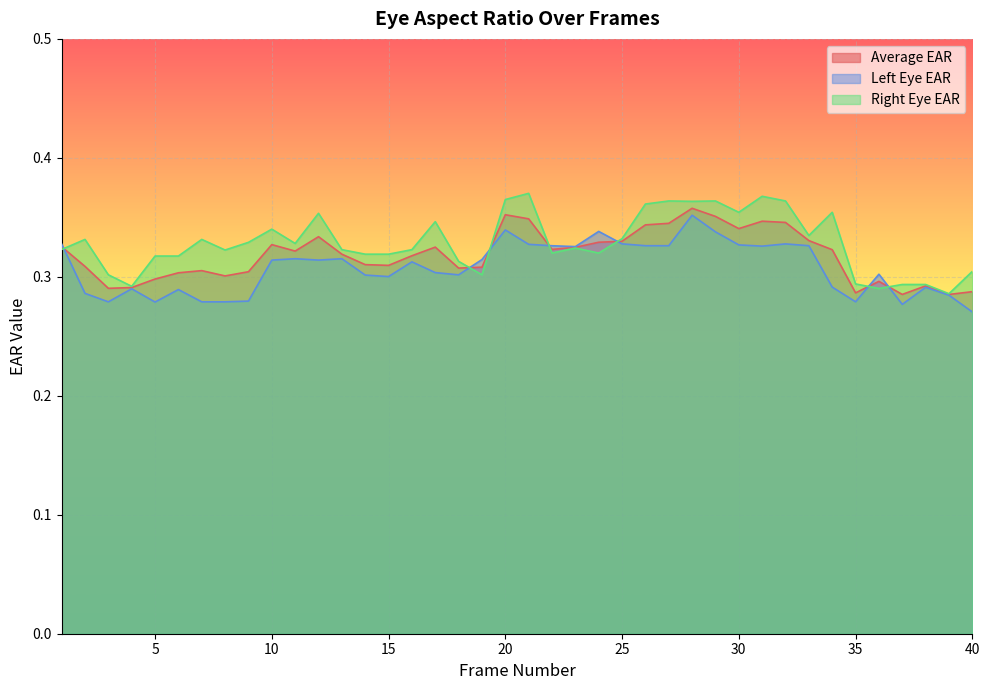

How many lines are shown in the chart?

3